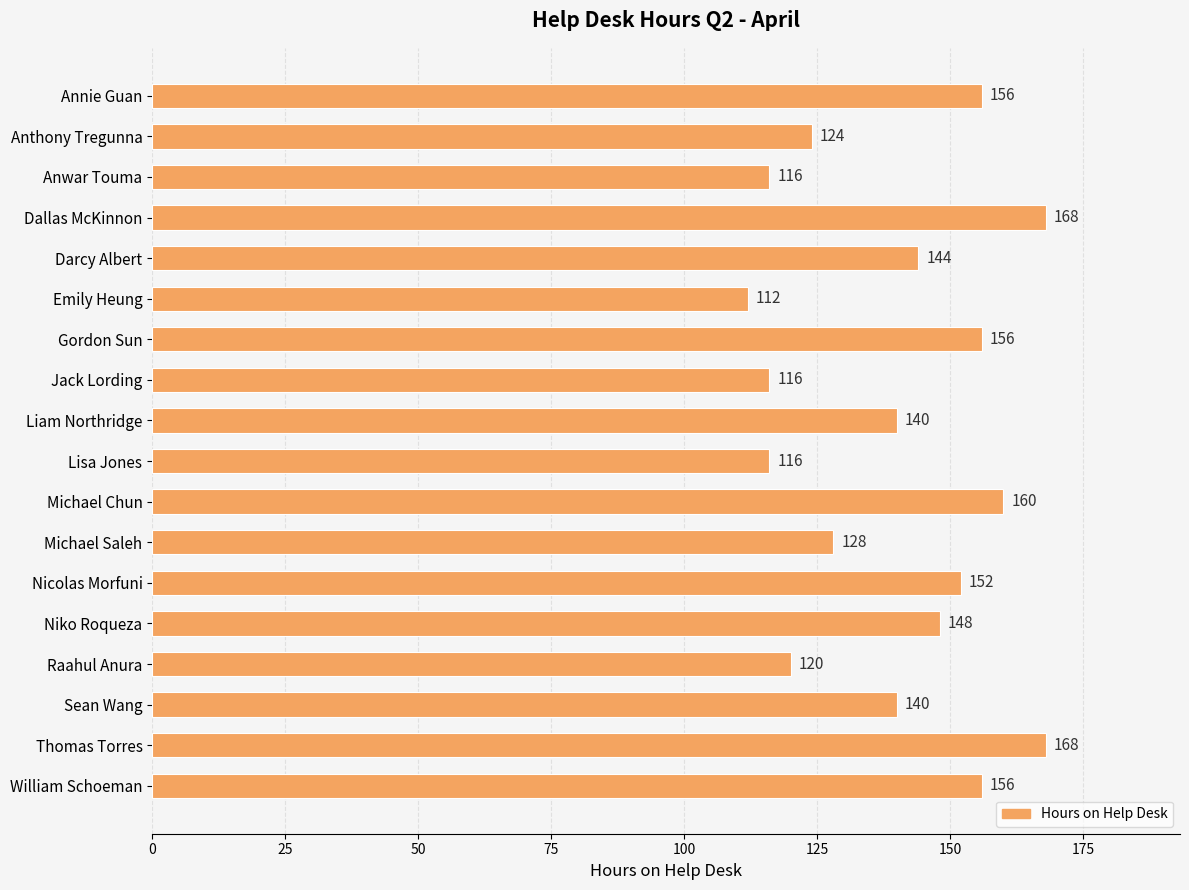

Reading bottom to top, what are all the values shown in this chart?

156	168	140	120	148	152	128	160	116	140	116	156	112	144	168	116	124	156